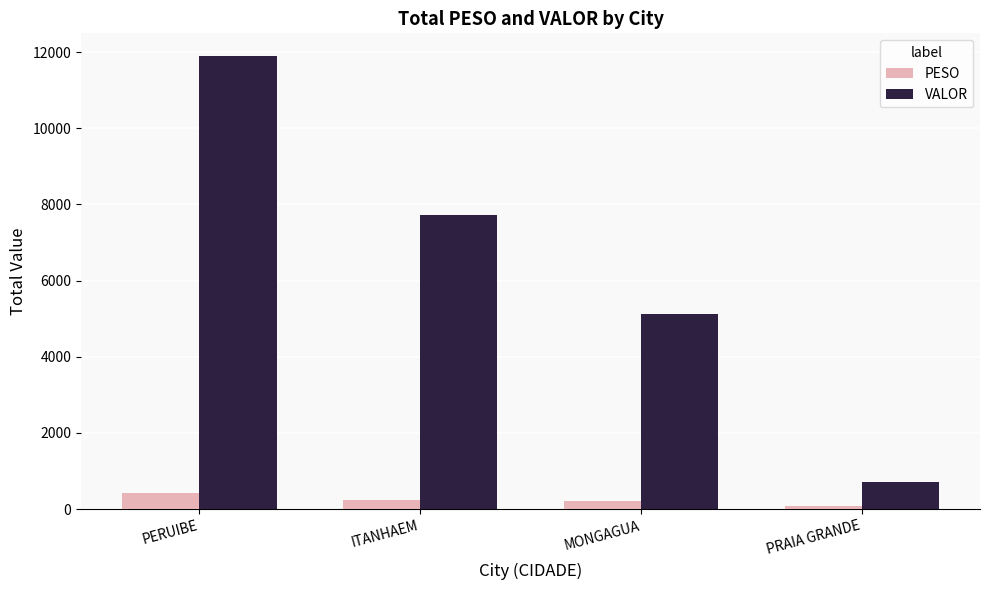

What position from the right is PRAIA GRANDE?

1